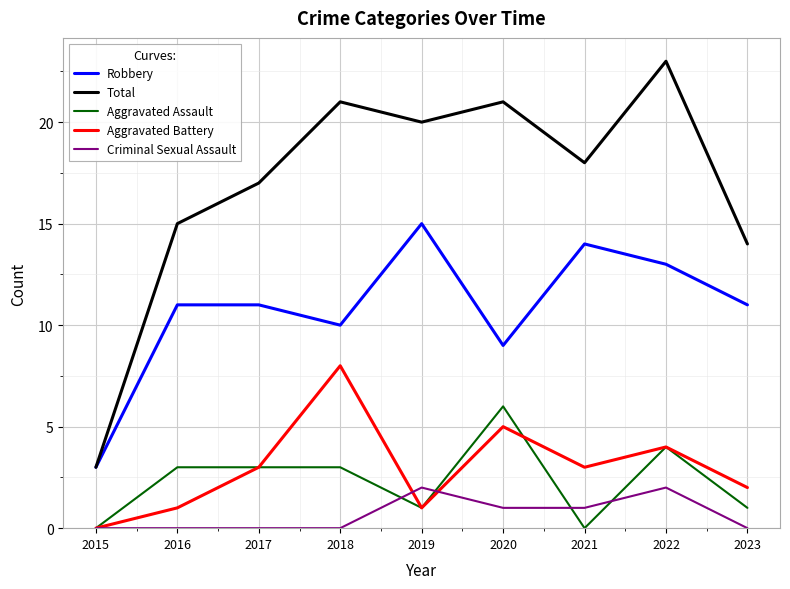

Where is the first local minimum for Total?

2019